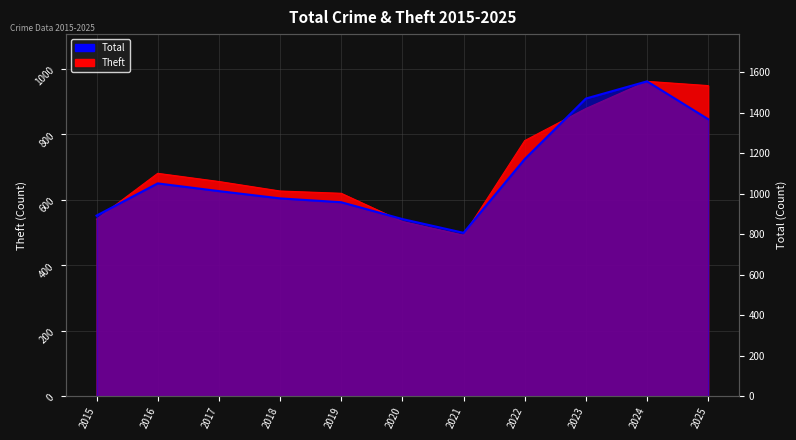

Which series has the largest range (max minus min)?

Total